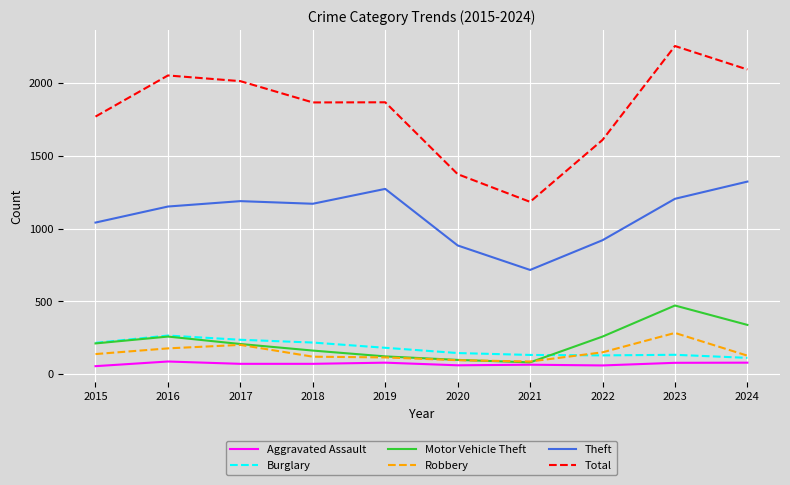

True or false: Theft has a value of 1272 at 2019.

True